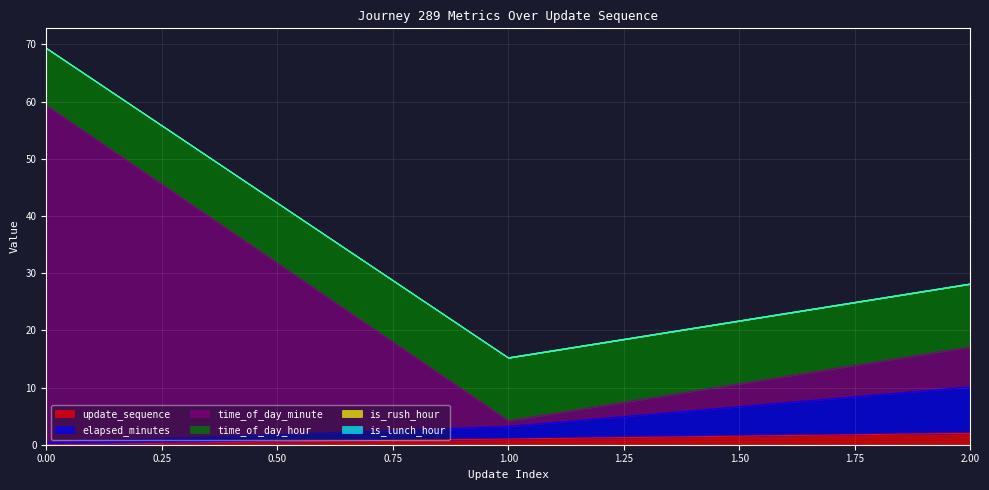

What is the value of the time_of_day_minute point at the 2nd from the left?

4.2